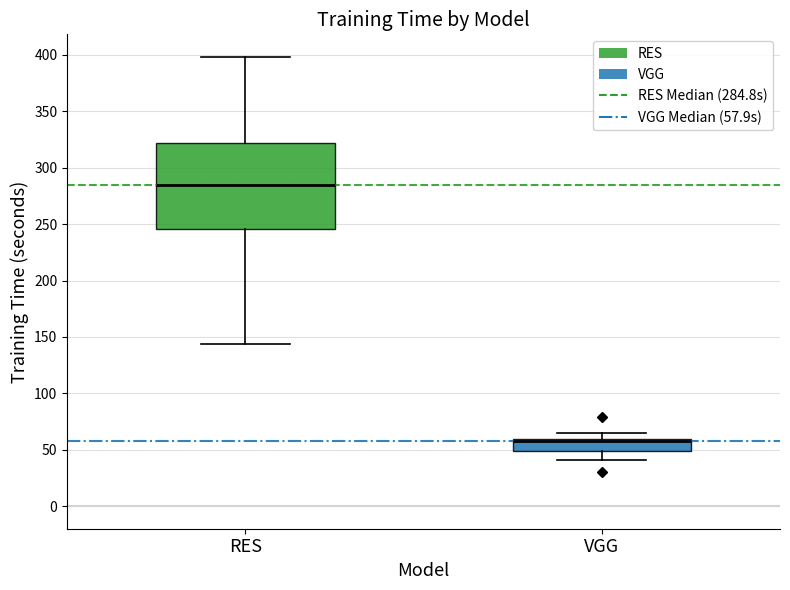

Reading left to right, read every box against the y-axis: the position of its median line, the range the box covers, and the ends of its whiskers. The values are not printed on the chart, so give them approximately, as read against the axis.

RES: median 285, box 245 to 320, whiskers 145 to 400
VGG: median 60 (just below the box's upper edge), box 50 to 60, whiskers 40 to 65